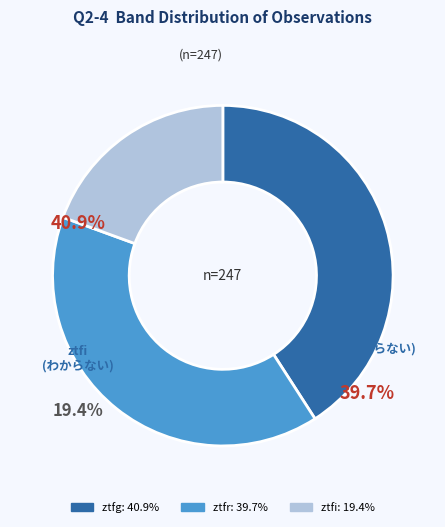

How many slices are in this pie chart?

3